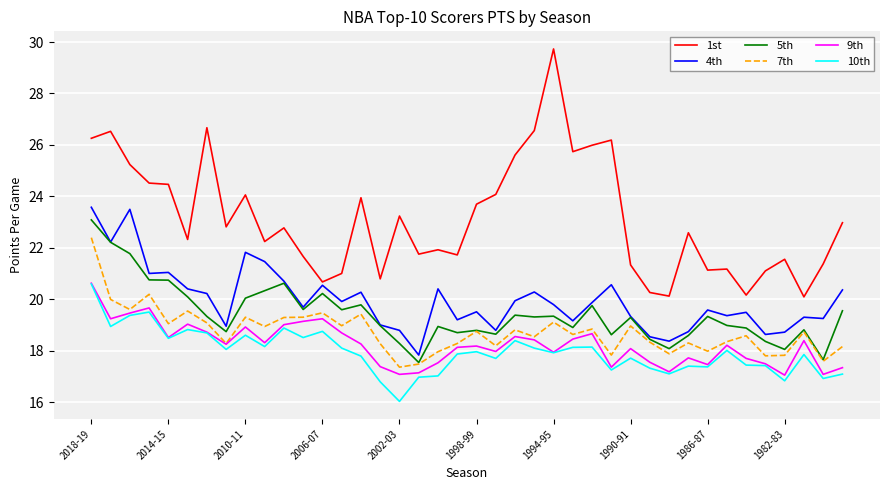

What is the lowest value of the 5th series?

17.6